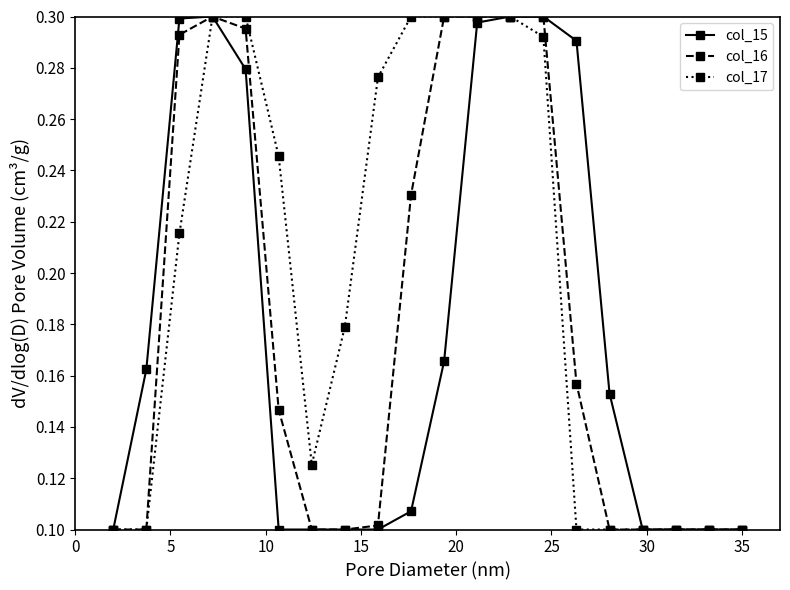

What are all the series names shown in the legend?

col_15, col_16, col_17